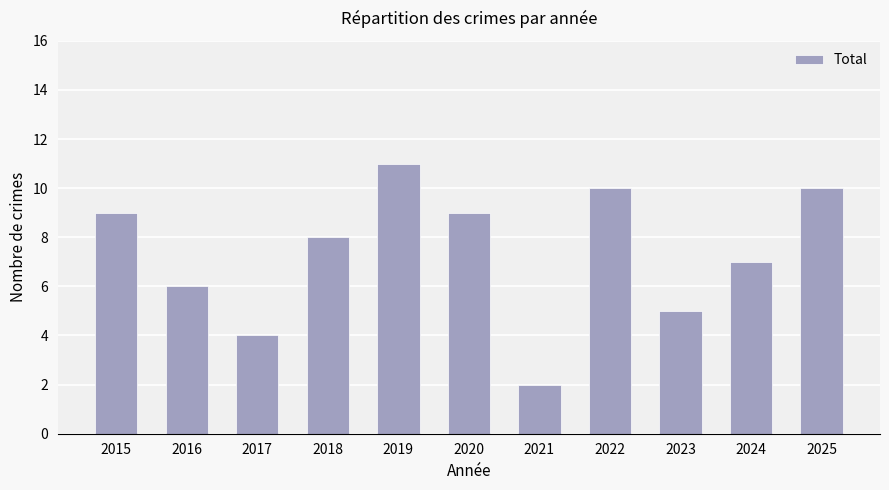

Reading left to right, what are all the values shown in this chart?

2015=9	2016=6	2017=4	2018=8	2019=11	2020=9	2021=2	2022=10	2023=5	2024=7	2025=10